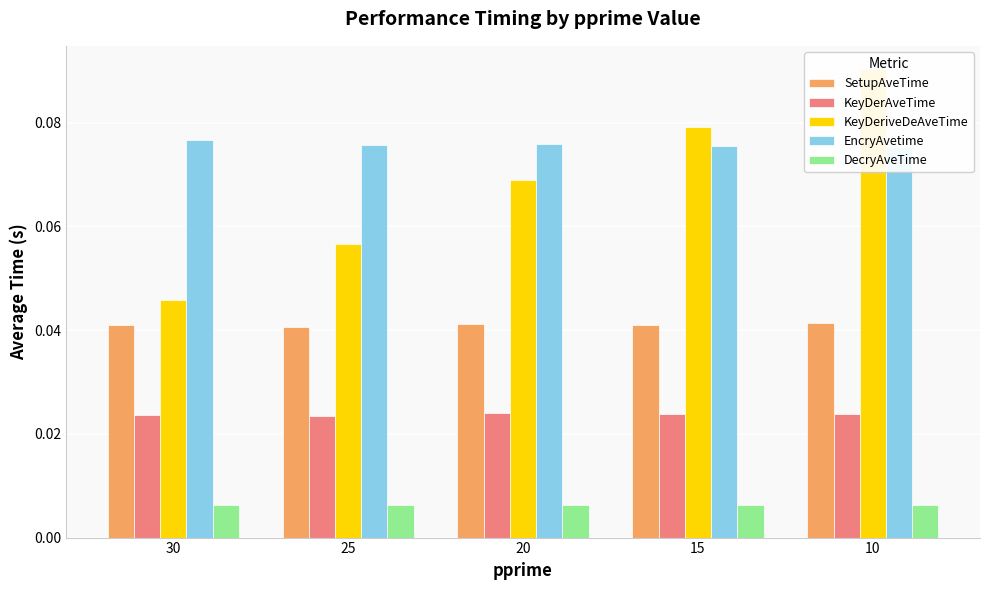

What is the sum of the SetupAveTime values at 10 and 25?

0.1